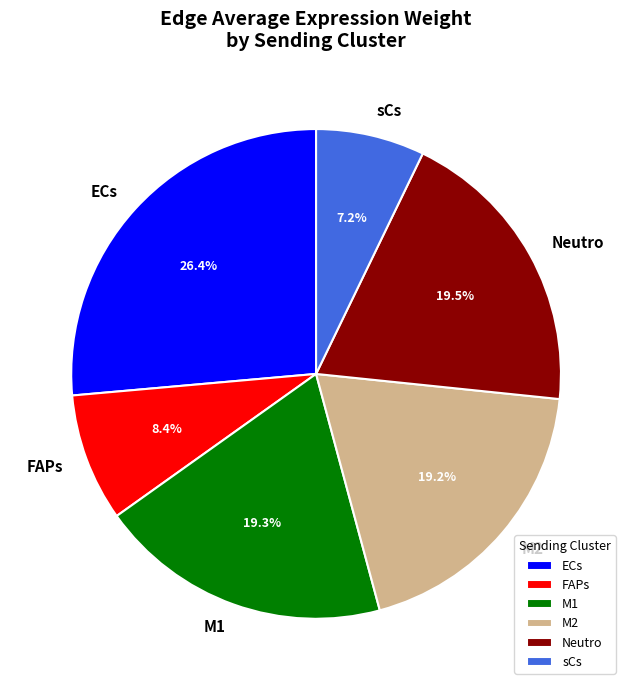

Between sCs and Neutro, which is larger?

Neutro